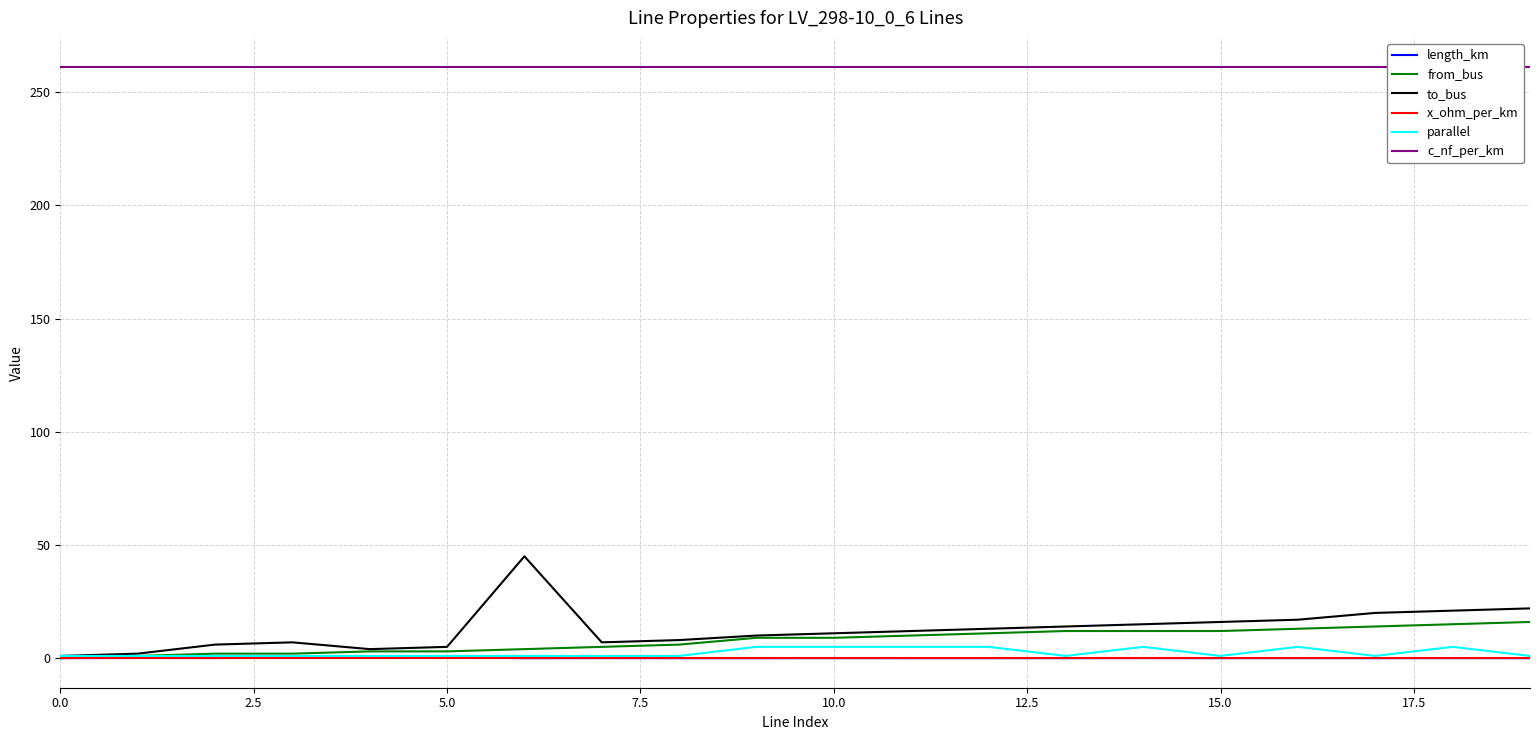

True or false: from_bus has more than 1 interior local peaks.

False